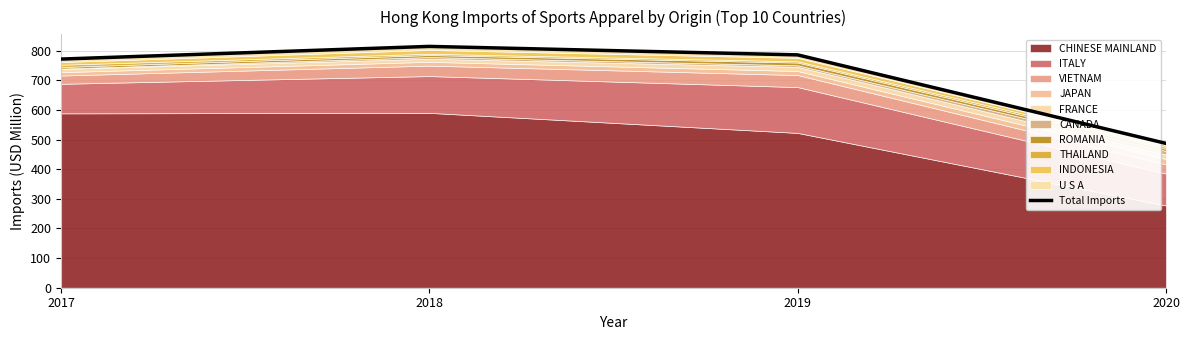

Does the chart have visible grid lines?

Yes